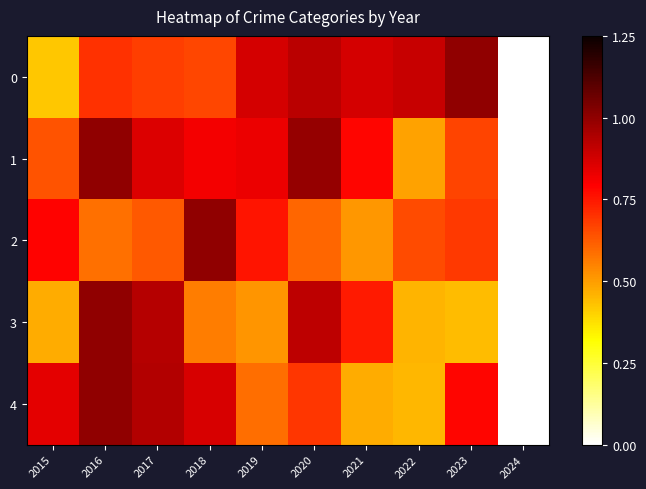

Which series has the largest total across all categories?

1